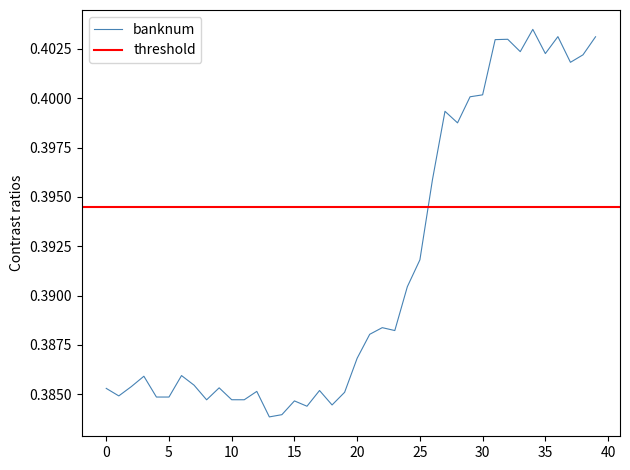

Reading left to right, what are all the values shown in this chart?

0.4	0.4	0.4	0.4	0.4	0.4	0.4	0.4	0.4	0.4	0.4	0.4	0.4	0.4	0.4	0.4	0.4	0.4	0.4	0.4	0.4	0.4	0.4	0.4	0.4	0.4	0.4	0.4	0.4	0.4	0.4	0.4	0.4	0.4	0.4	0.4	0.4	0.4	0.4	0.4